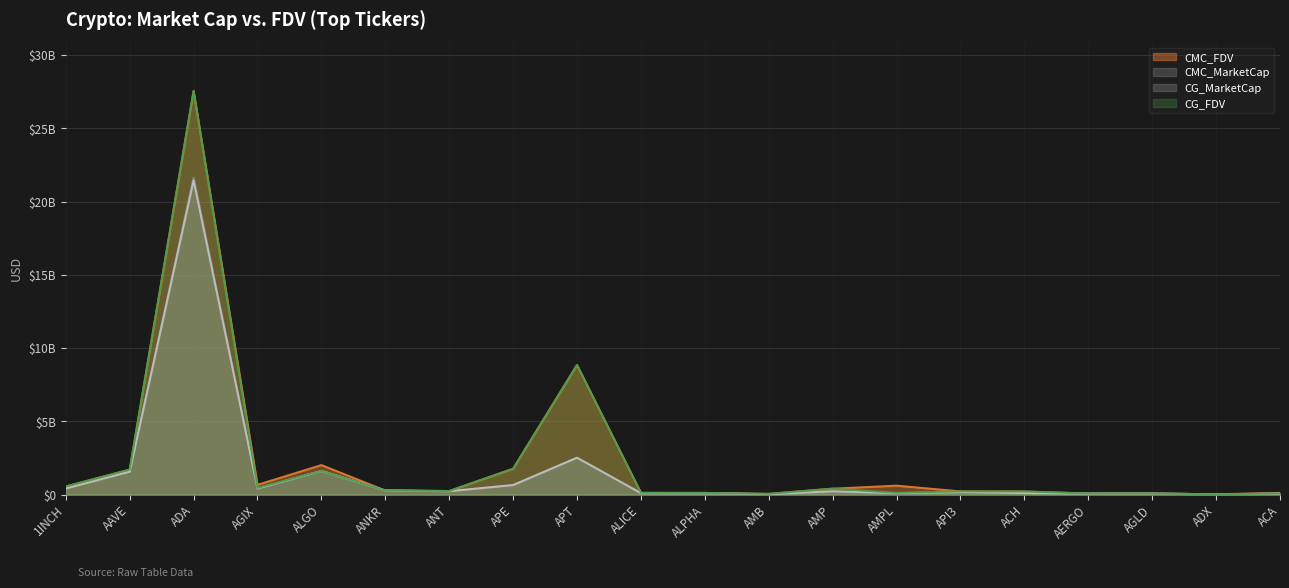

At API3, list the series in order from largest to smallest.

CG_FDV, CMC_FDV, CG_MarketCap, CMC_MarketCap